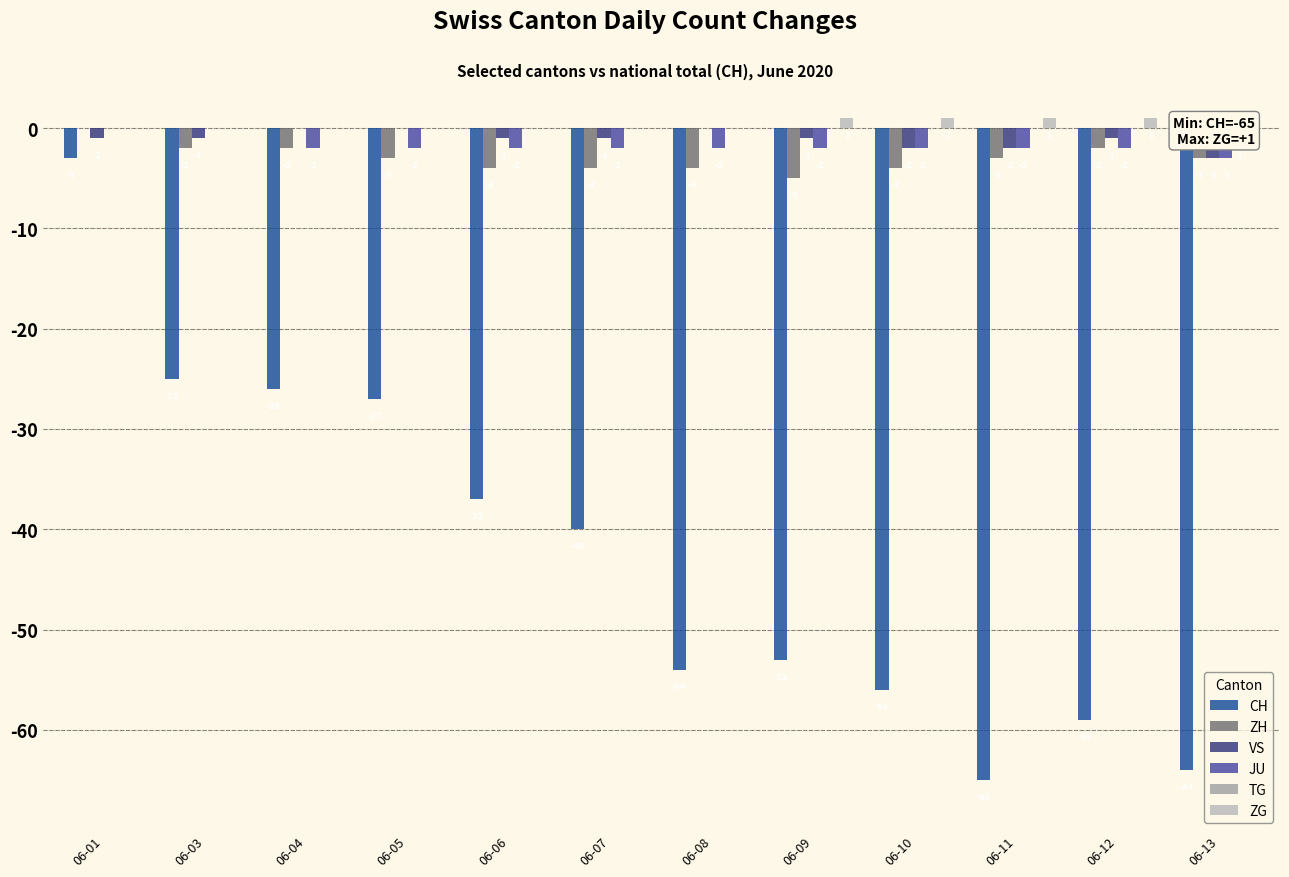

What is the difference between the highest and lowest values at 06-09?

54